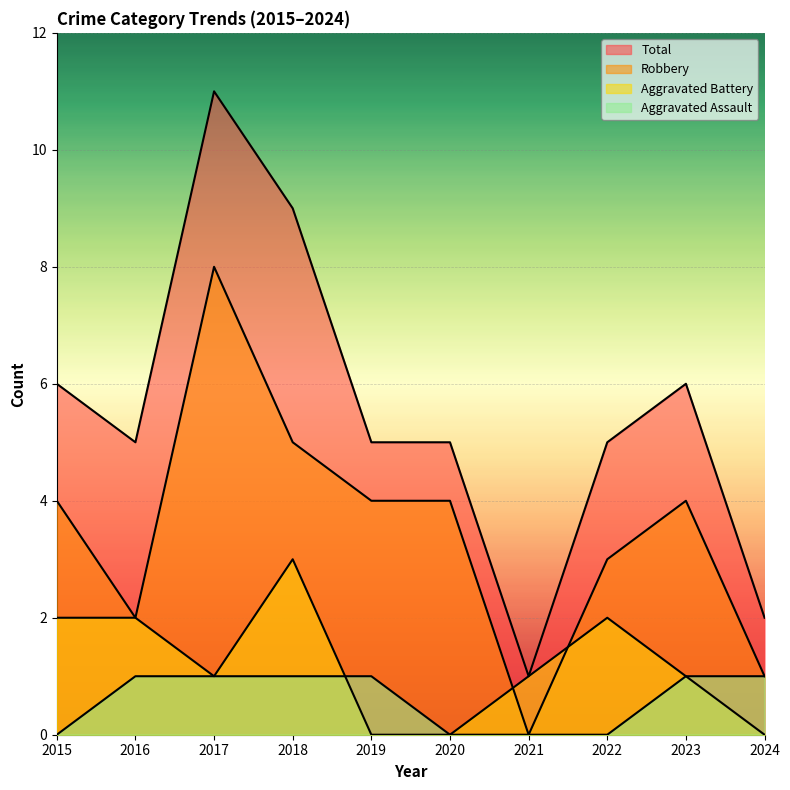

Between 2017 and 2023, which is larger?

2017